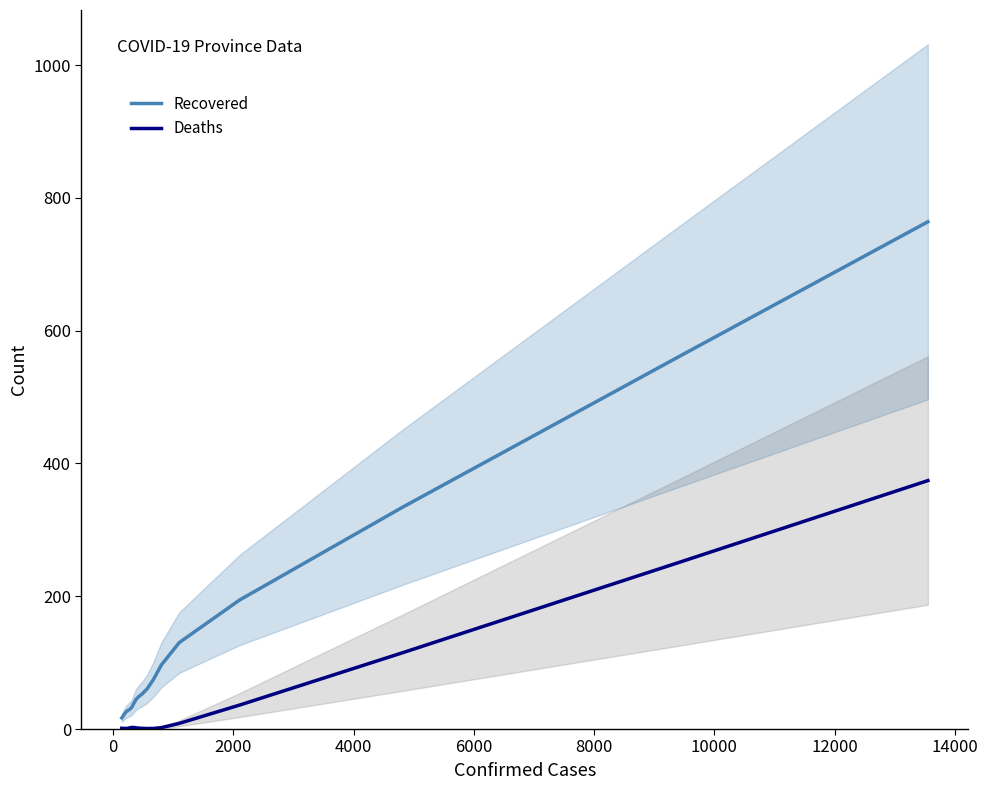

What are all the series names shown in the legend?

Recovered, Deaths